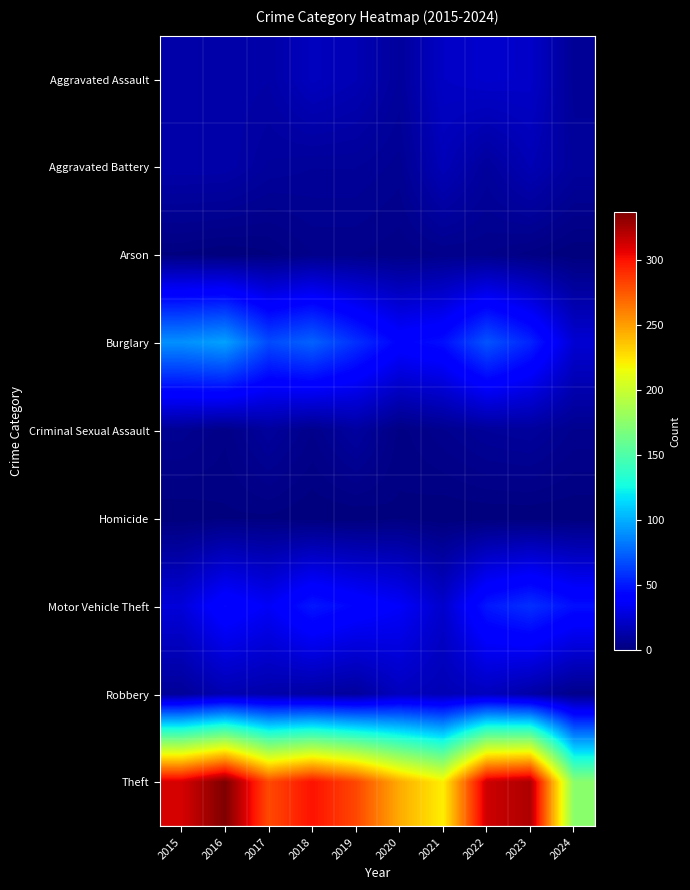

Reading right to left, transcribe all the data shown in this chart.

Aggravated Assault: 2024=7	2023=22	2022=23	2021=21	2020=9	2019=16	2018=19	2017=12	2016=13	2015=12
Aggravated Battery: 2024=9	2023=16	2022=9	2021=17	2020=6	2019=8	2018=8	2017=9	2016=13	2015=13
Arson: 2024=0	2023=2	2022=4	2021=4	2020=3	2019=4	2018=4	2017=1	2016=0	2015=1
Burglary: 2024=25	2023=54	2022=70	2021=47	2020=42	2019=58	2018=75	2017=67	2016=96	2015=90
Criminal Sexual Assault: 2024=5	2023=9	2022=8	2021=5	2020=2	2019=10	2018=4	2017=9	2016=3	2015=6
Homicide: 2024=0	2023=0	2022=0	2021=0	2020=1	2019=0	2018=0	2017=1	2016=1	2015=0
Motor Vehicle Theft: 2024=47	2023=58	2022=50	2021=23	2020=37	2019=43	2018=50	2017=36	2016=44	2015=27
Robbery: 2024=4	2023=12	2022=19	2021=16	2020=19	2019=9	2018=11	2017=13	2016=15	2015=8
Theft: 2024=174	2023=323	2022=314	2021=221	2020=245	2019=281	2018=300	2017=280	2016=337	2015=311